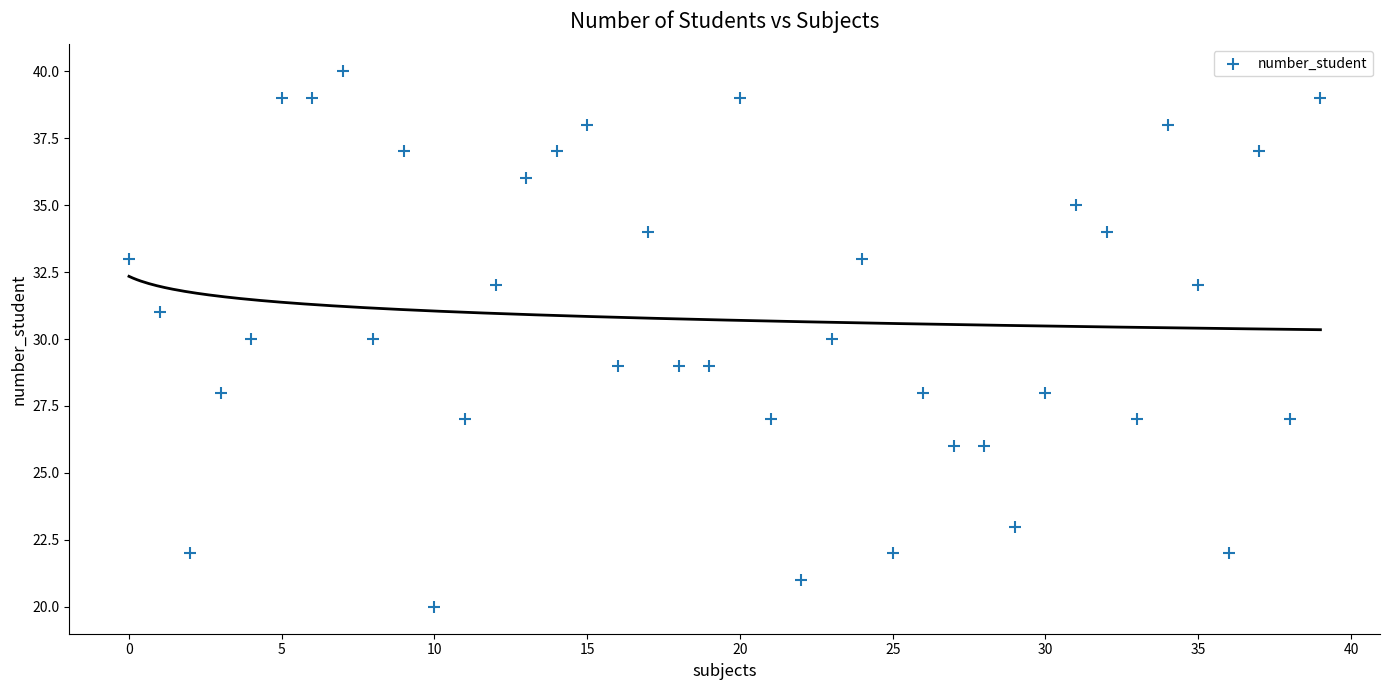

What is the range of Y values (max minus min)?

20